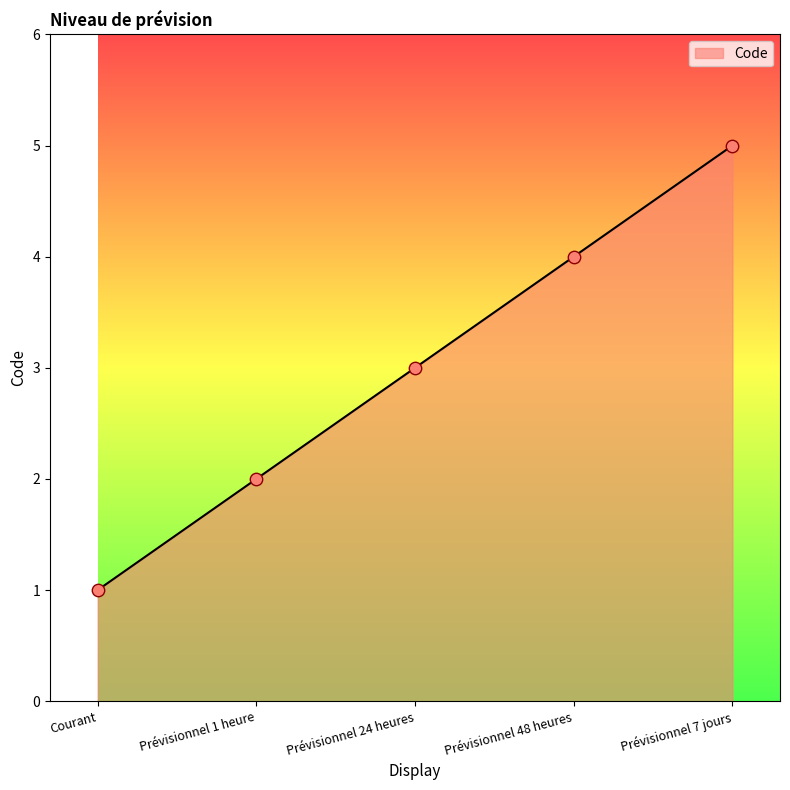

Approximately how many times larger is the value at Prévisionnel 48 heures compared to Prévisionnel 7 jours?

0.8